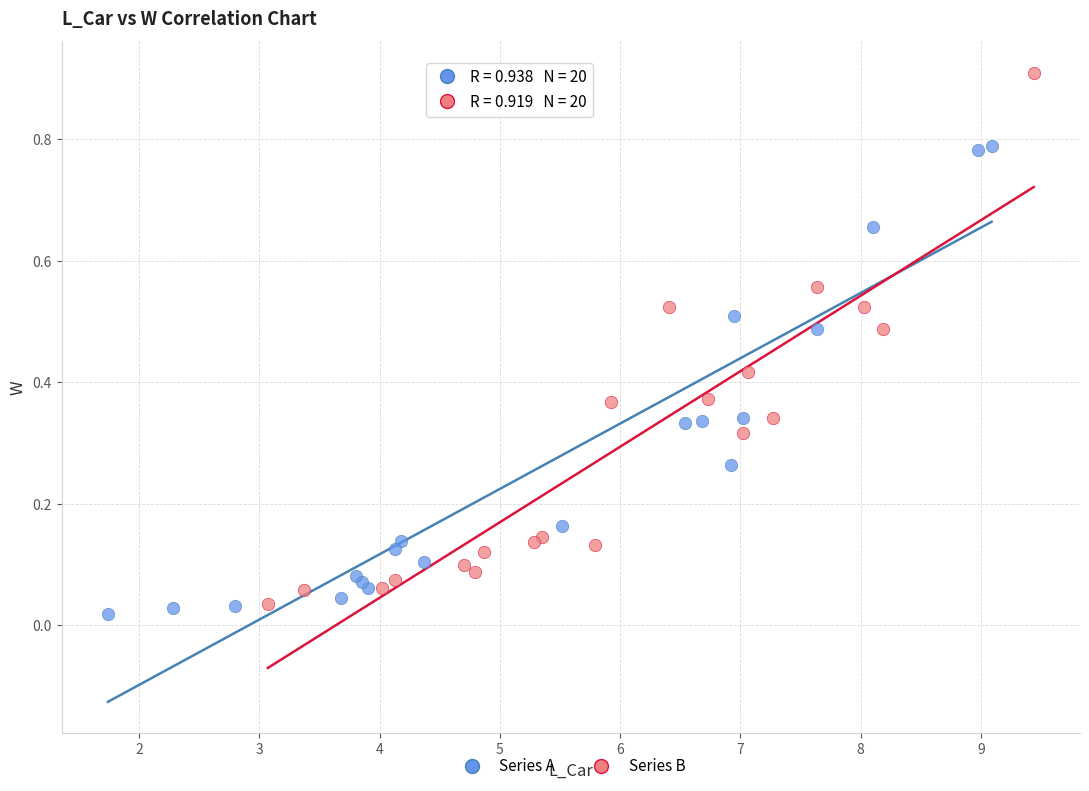

Which series reaches the minimum Y coordinate?

Series A